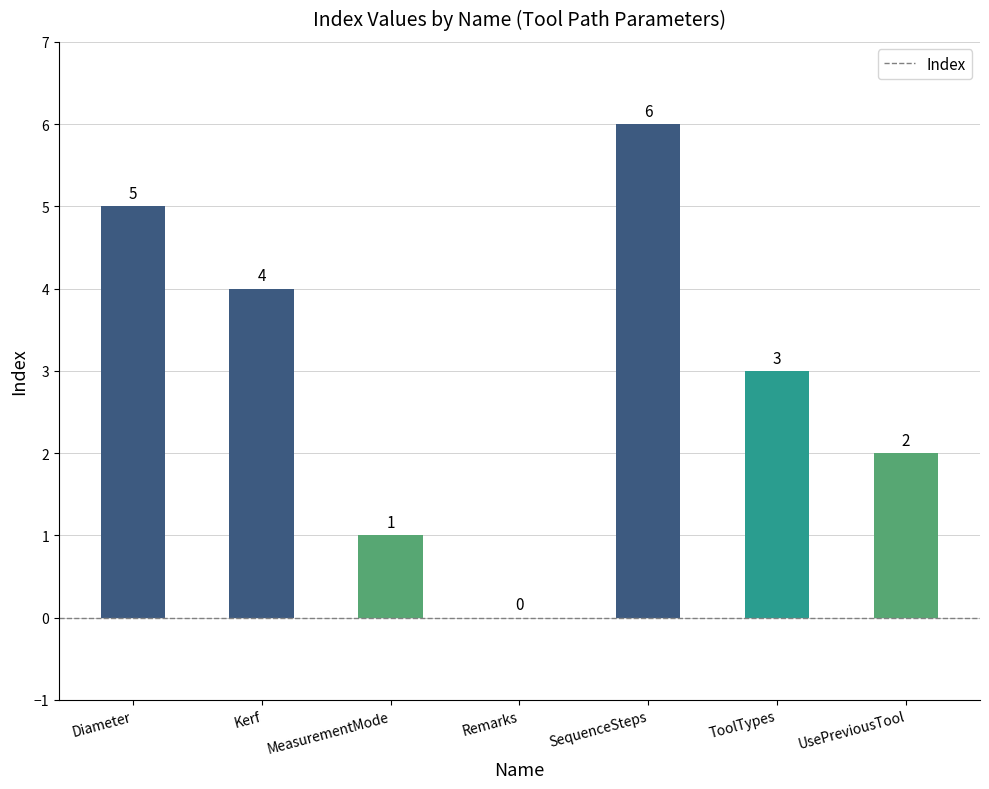

Are the bars horizontal?

No